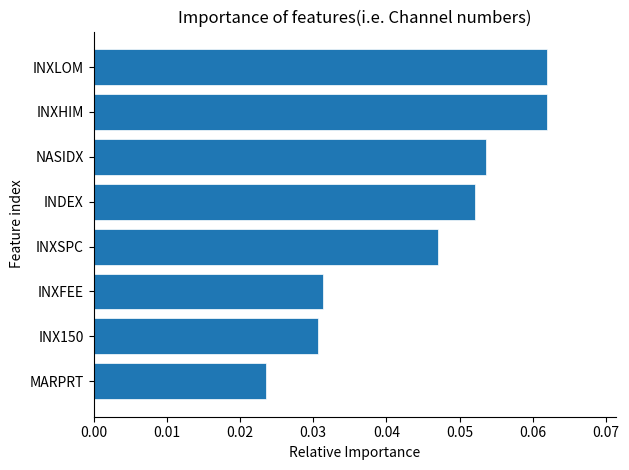

True or false: the data shows 0.1 at INX150.

False